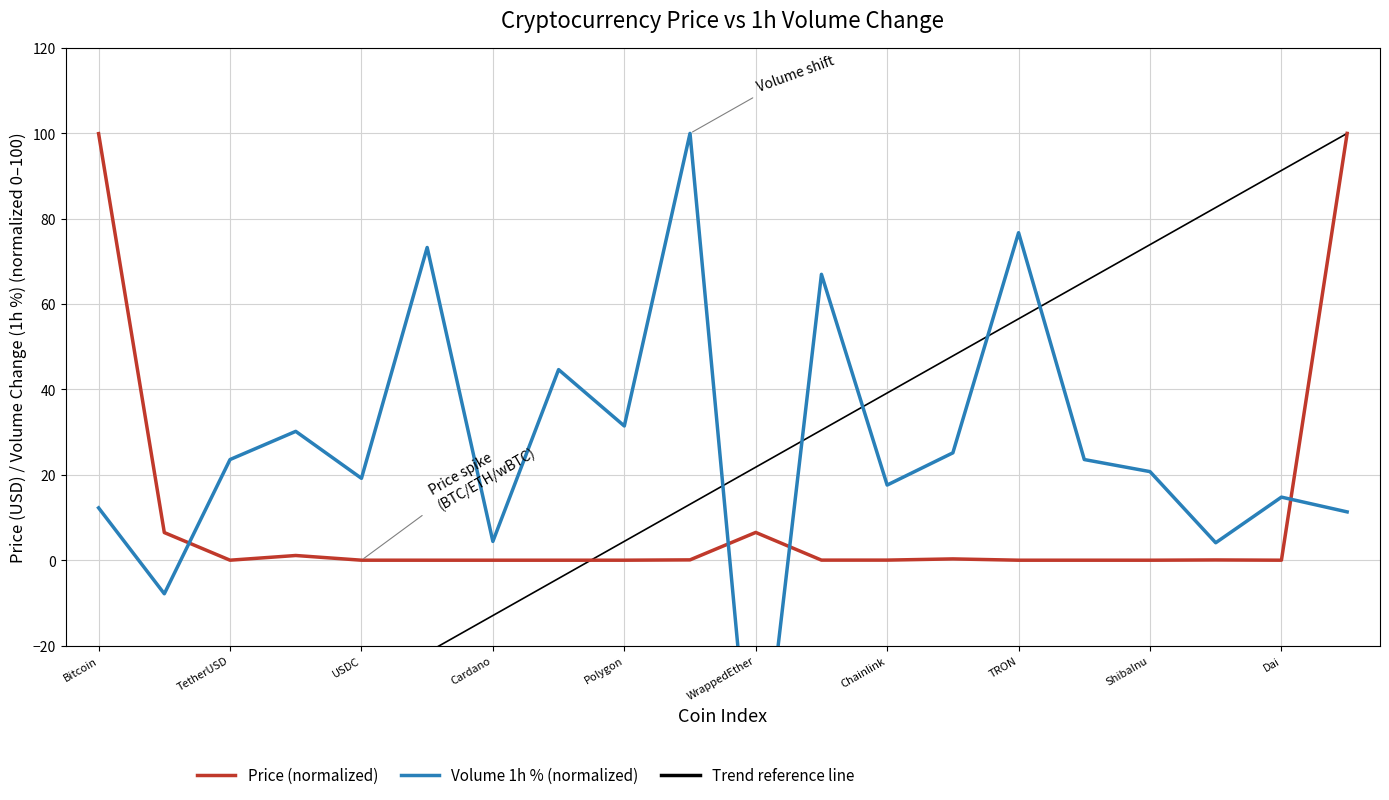

Is it true that Price (normalized) equals 0.0 at Cardano?

True